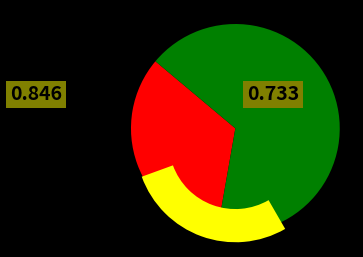

To the nearest percent, what is the combined percentage of Event 1 and Event 2?

100%